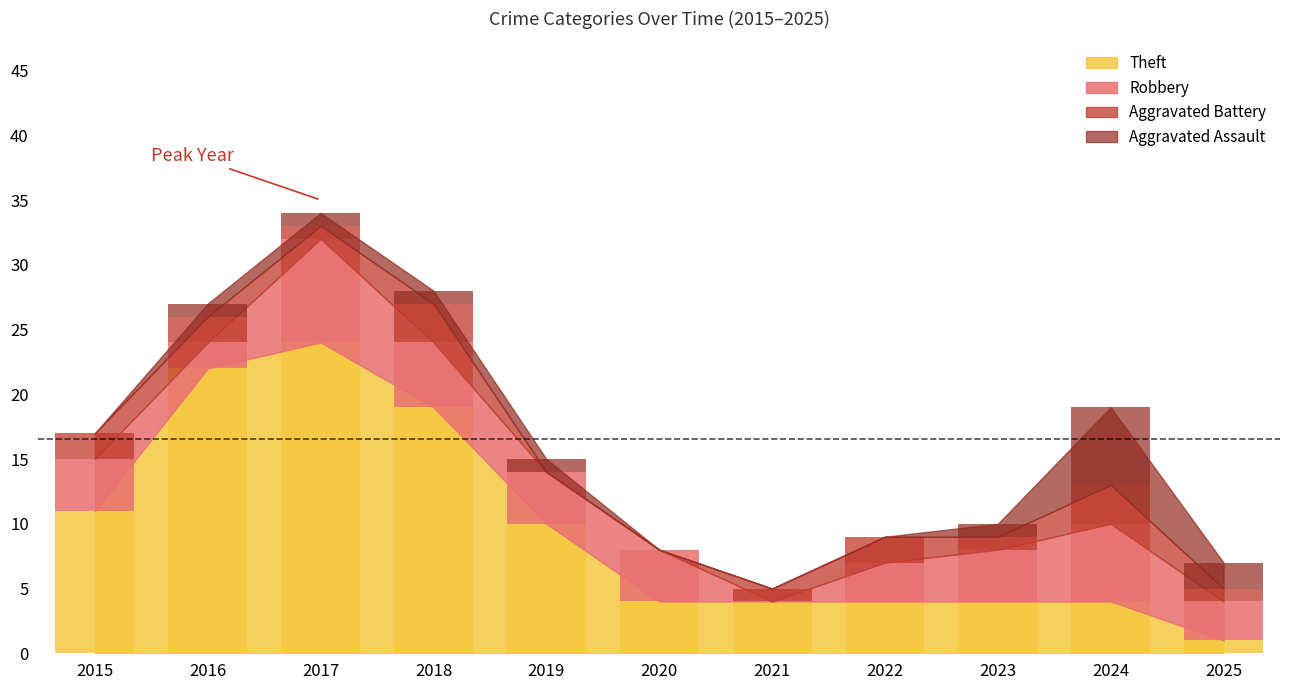

How many values in the Robbery series are below 4?

4